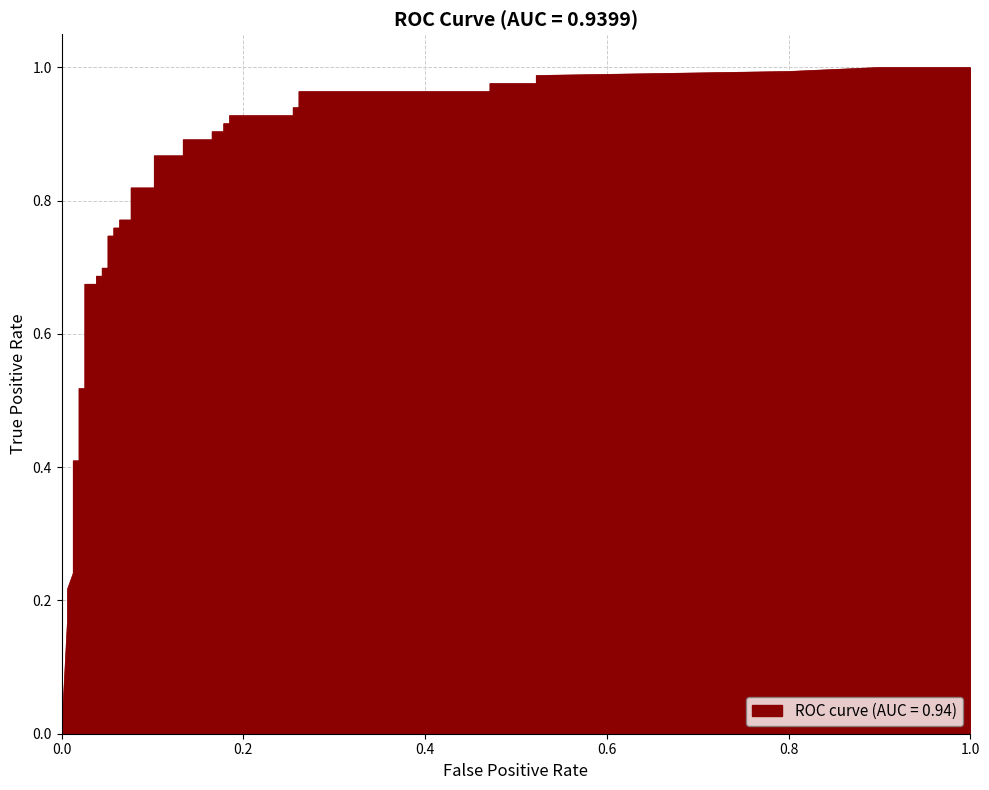

What is the sum of the values at 1.0 and 0.0?

1